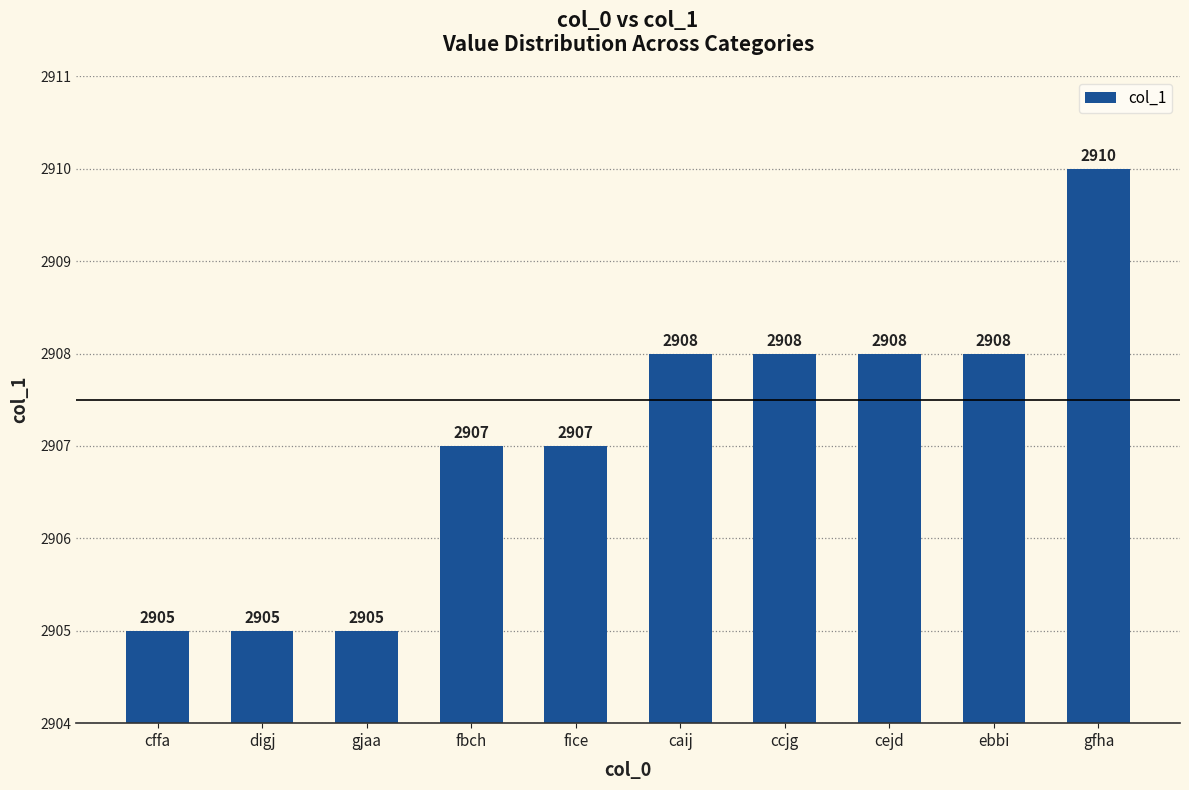

Between gfha and fbch, which is larger?

gfha